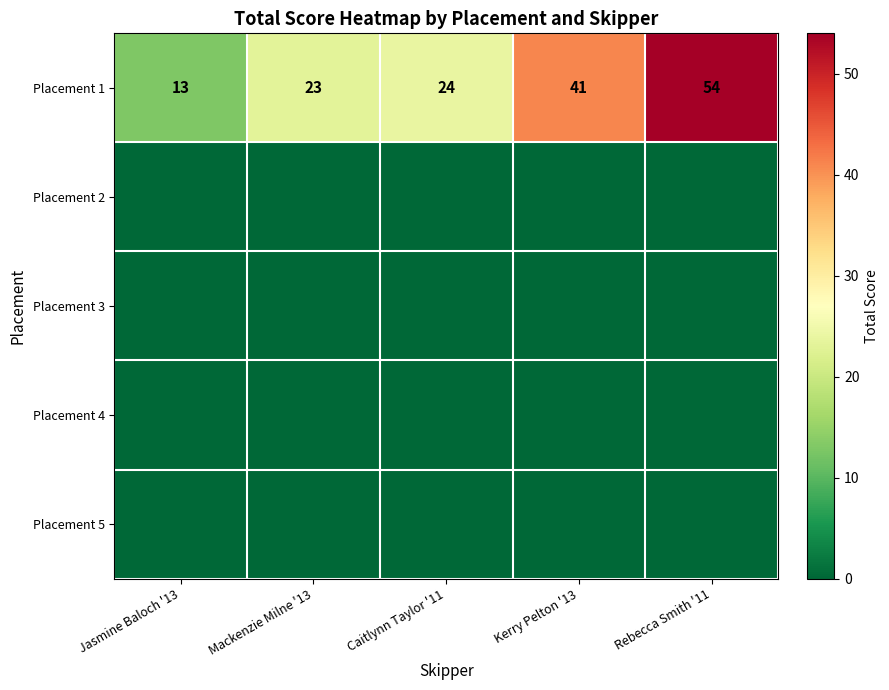

At which label does Placement 1 reach its minimum?

Jasmine Baloch '13